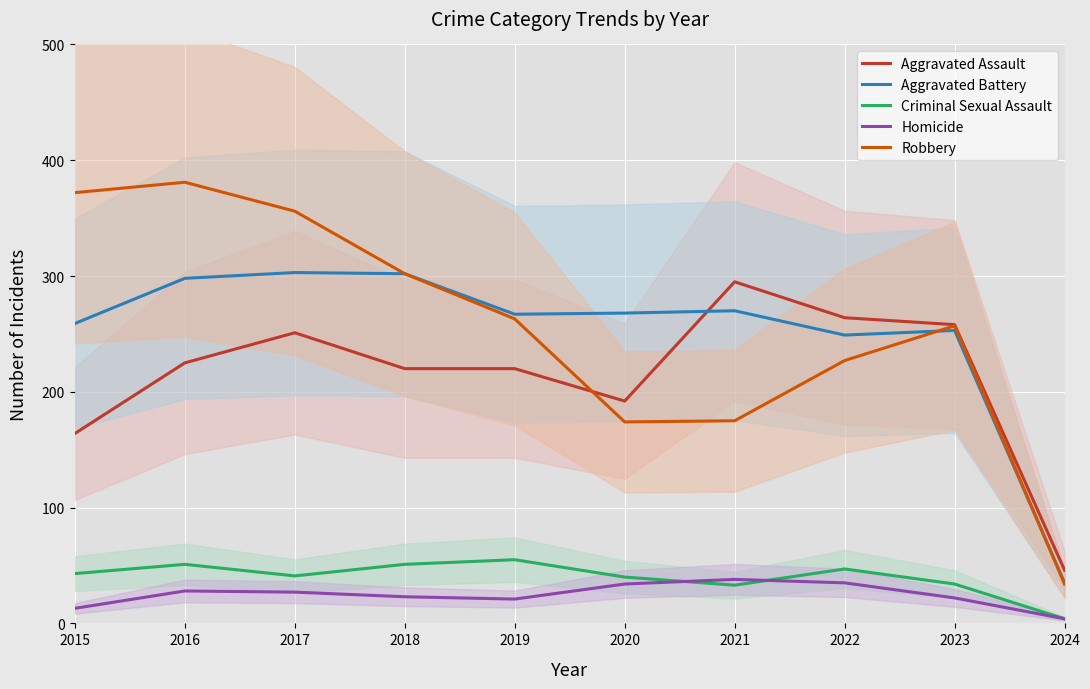

How many interior local peaks does the Robbery series have?

2